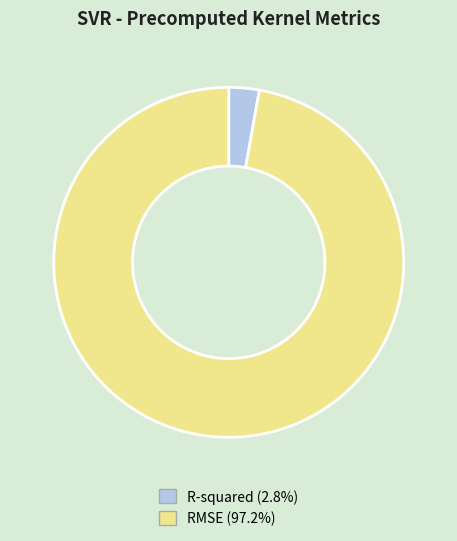

Is it true that R-squared is 3% of the pie?

True